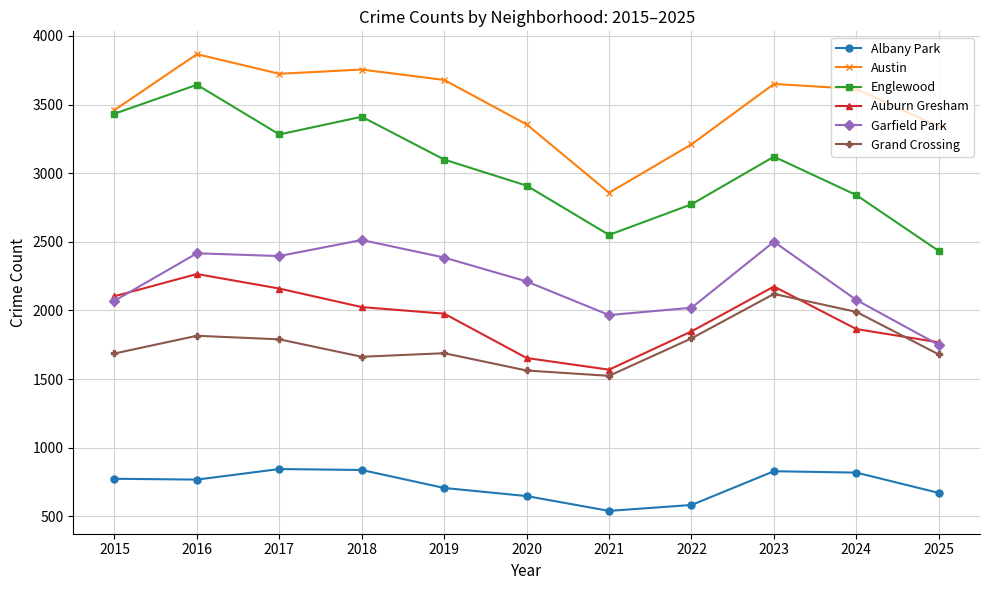

How many lines are shown in the chart?

6